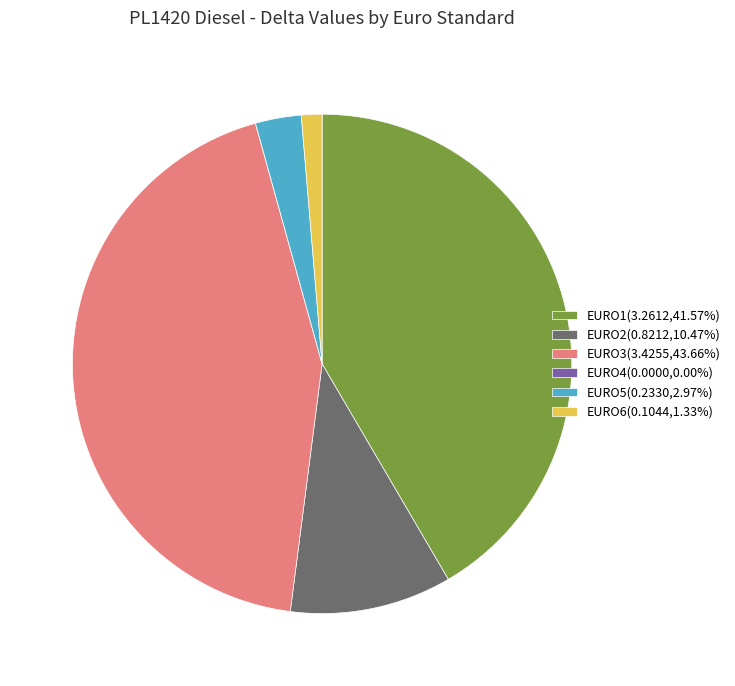

Does any single category account for the majority?

No